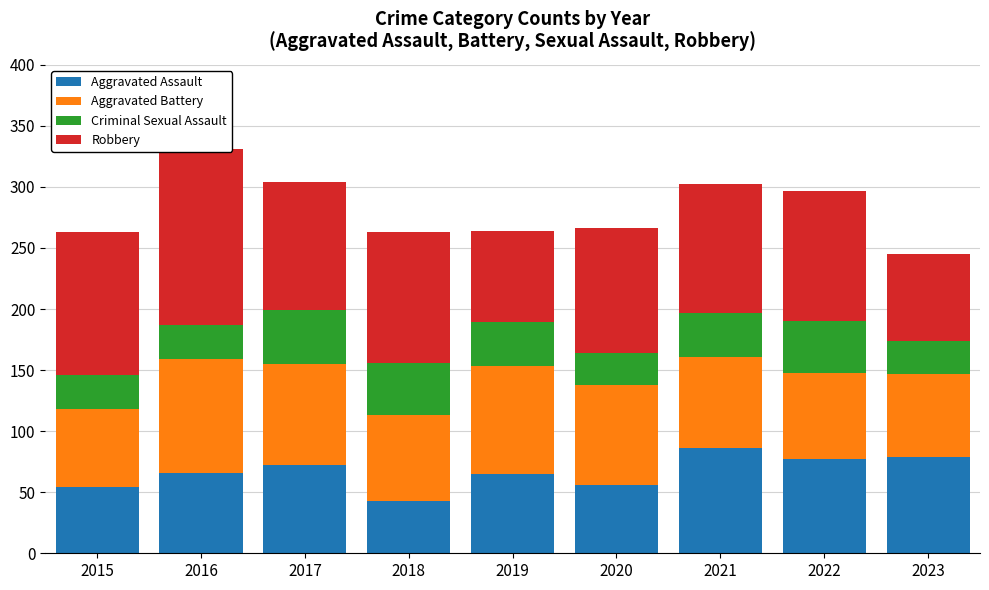

What is the value of the Criminal Sexual Assault bar at the 9th from the left?

27